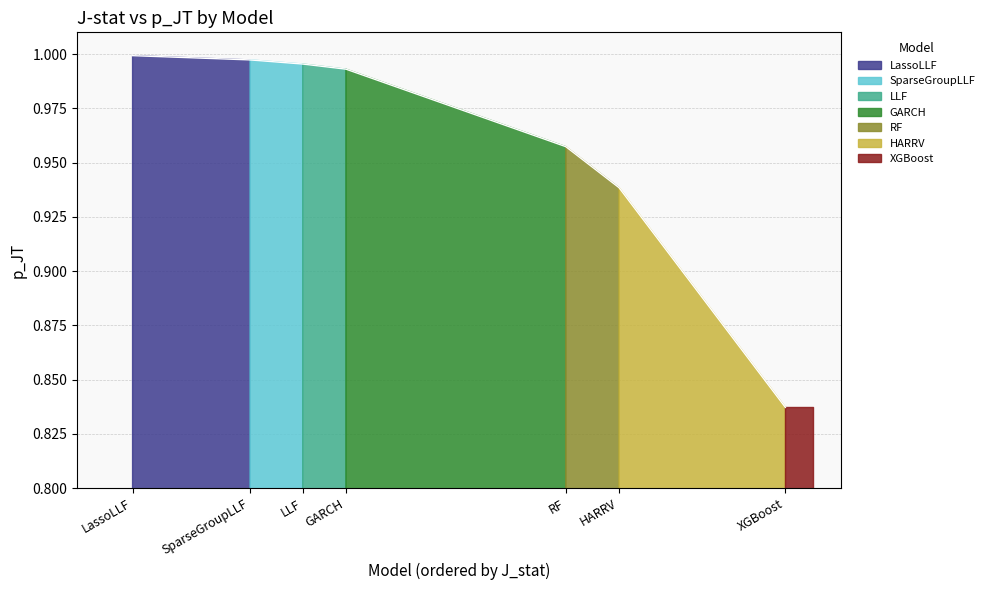

Read the value at XGBoost.

0.8